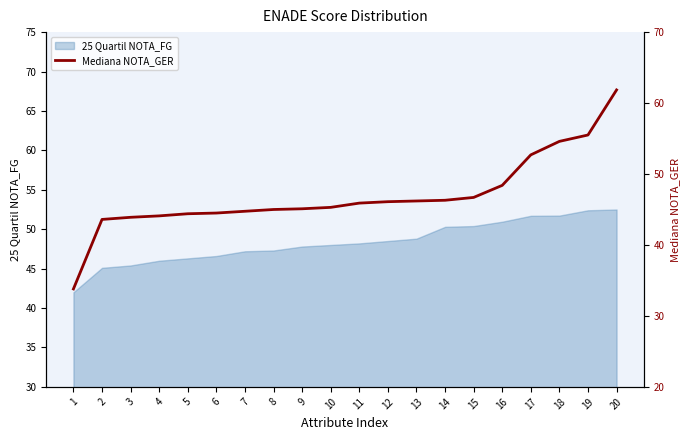

List the labels in order of value, largest first.

20, 19, 18, 17, 16, 15, 14, 13, 12, 11, 10, 9, 8, 7, 6, 5, 4, 3, 2, 1